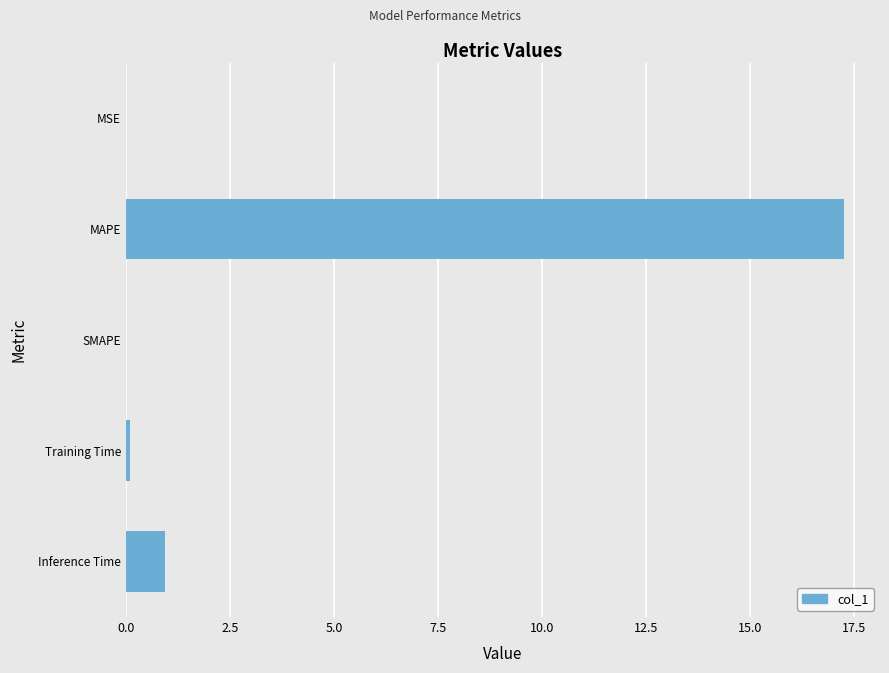

What is the maximum value shown in the chart?

17.3